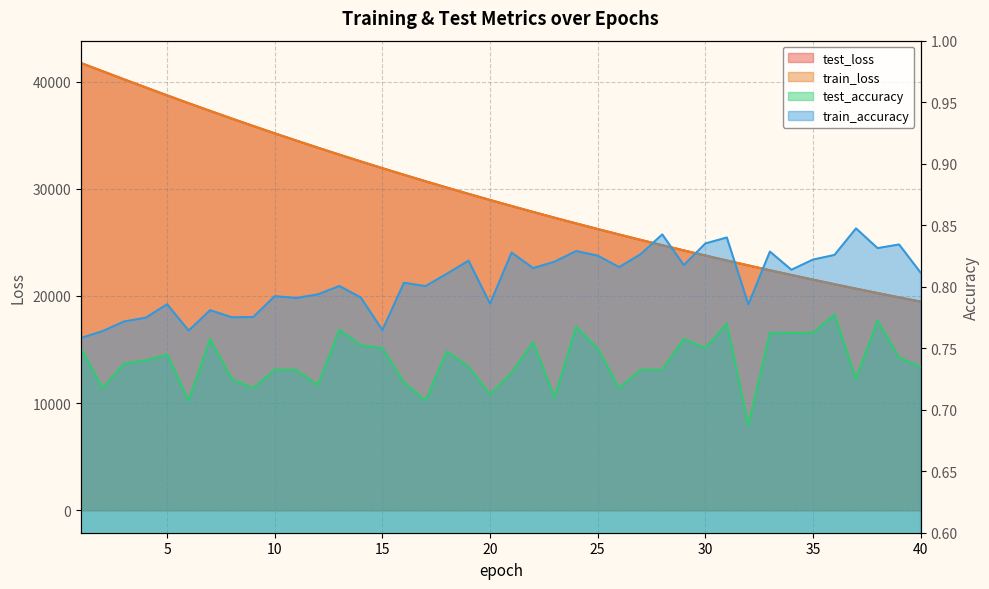

At which label does test_accuracy reach its minimum?

32